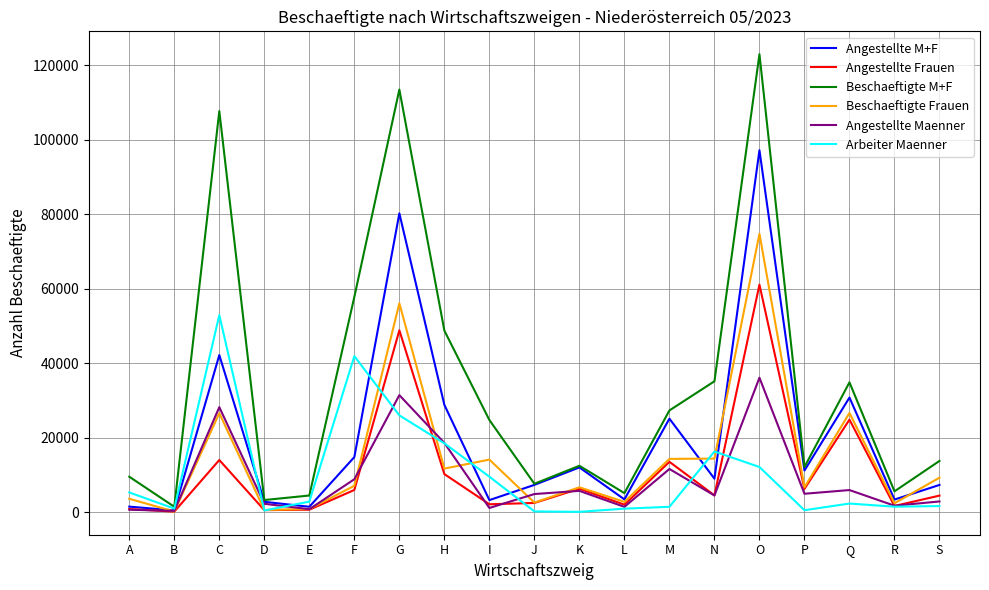

In Beschaeftigte Frauen, how many points are higher than both neighbors (excluding endpoints)?

6